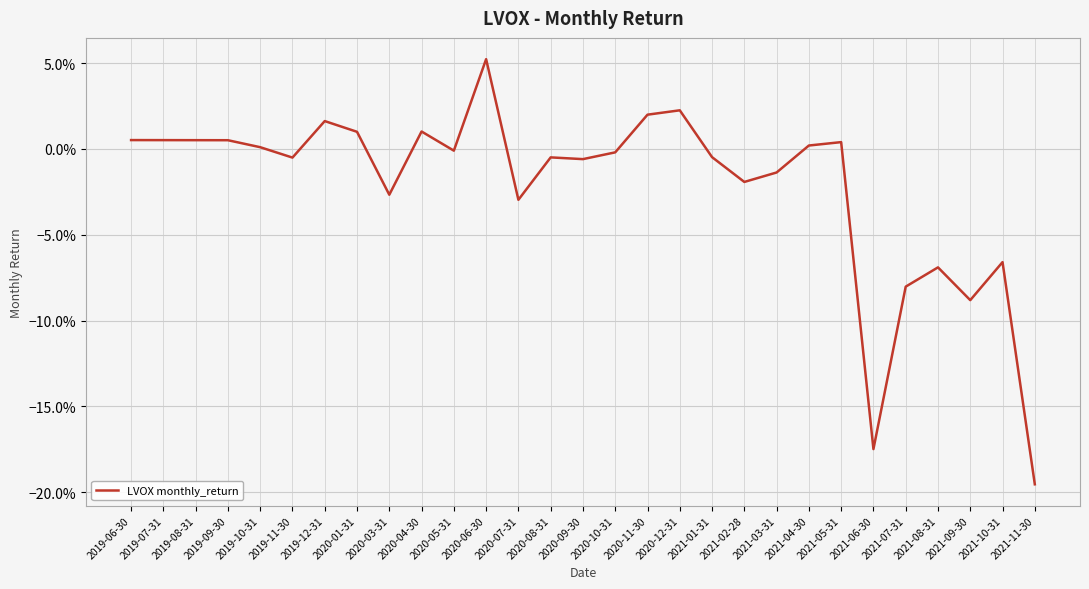

At which label does the data first exceed 0?

2019-06-30